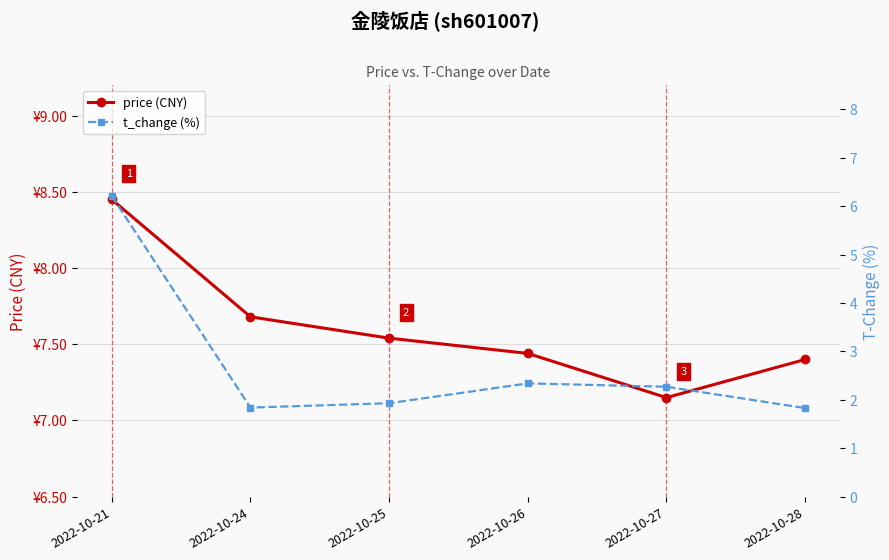

Reading right to left, transcribe all the data shown in this chart.

price (CNY): 7.4	7.2	7.4	7.5	7.7	8.4
t_change (%): 1.8	2.3	2.3	1.9	1.8	6.2